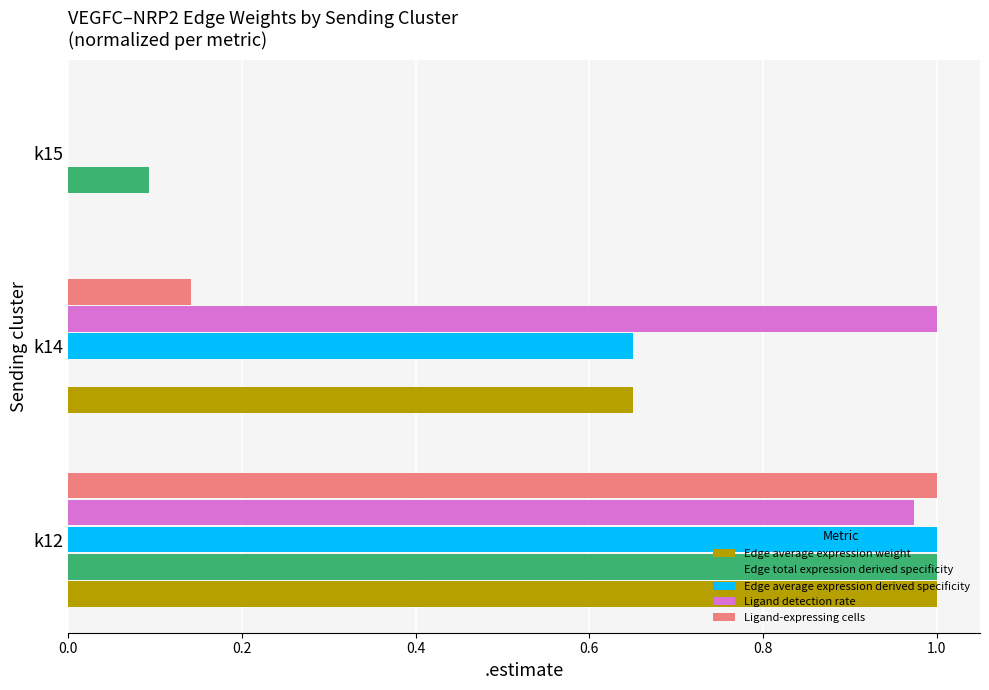

Which series has the largest total across all categories?

Ligand detection rate